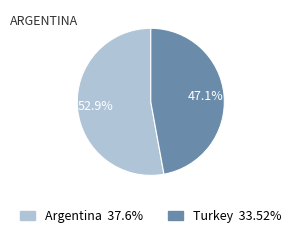

Which slice is the largest?

Argentina